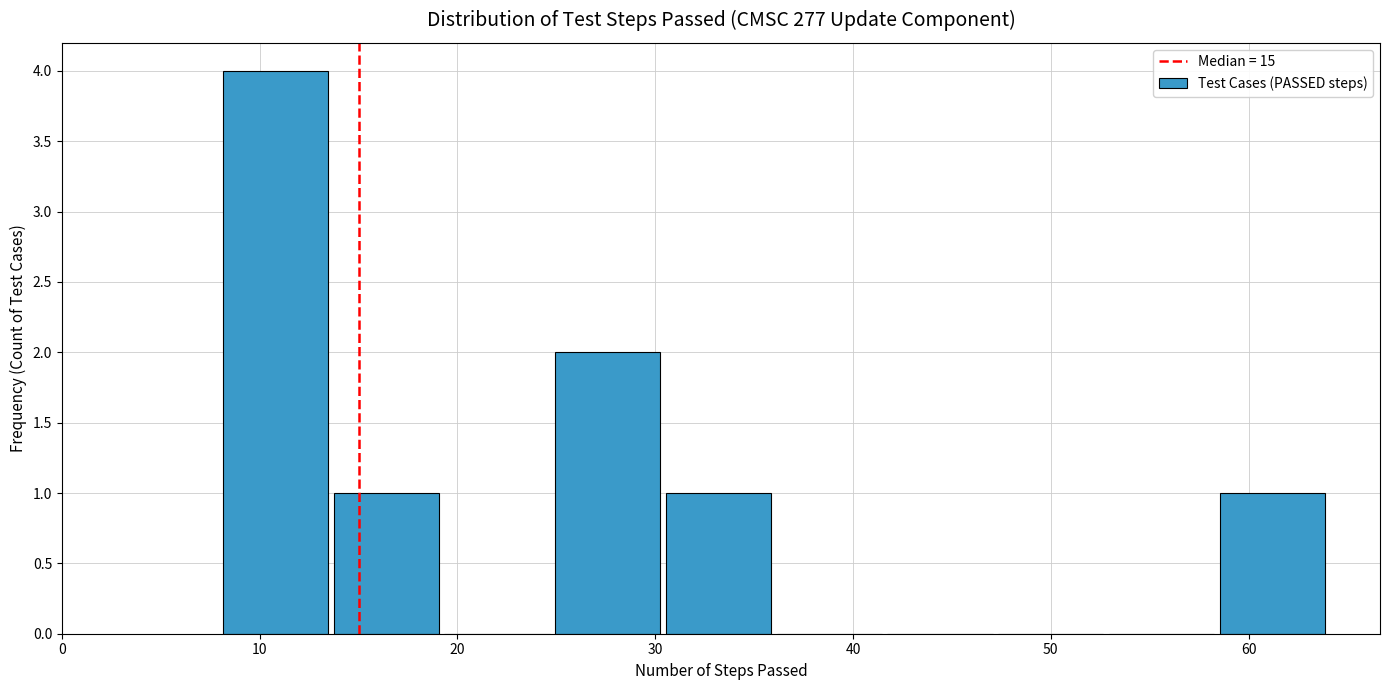

Over which range of the x-axis is the bar tallest?

8.0 to 13.6